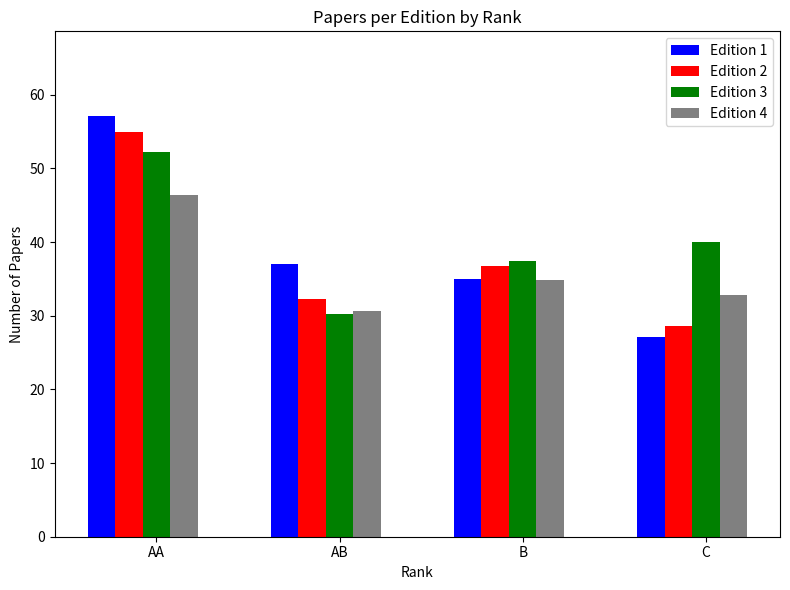

What is the average value of the Edition 4 series?

36.2